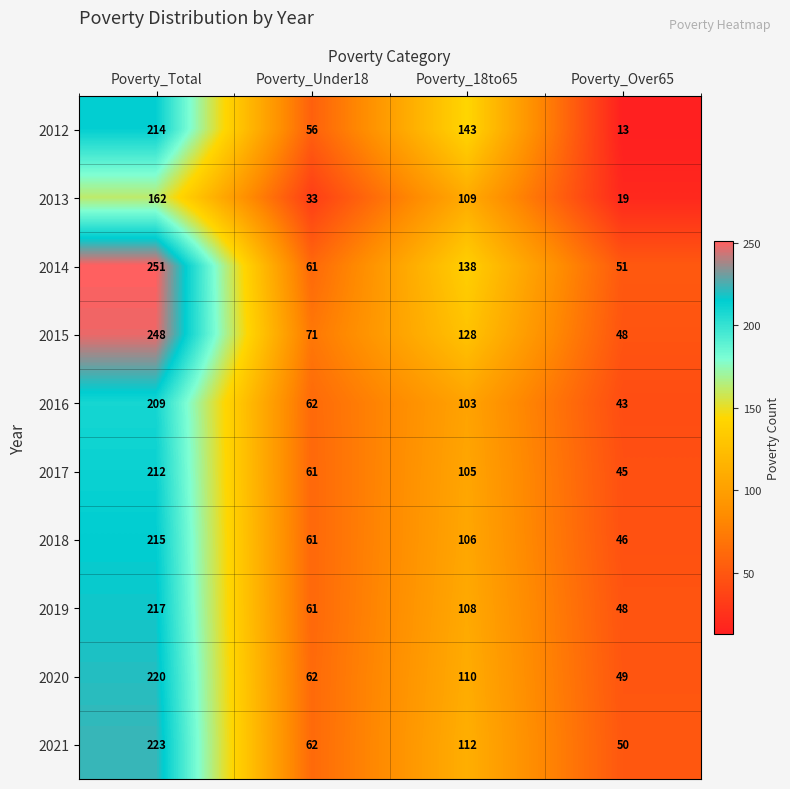

Is it true that 2020 equals 62 at Poverty_Under18?

True